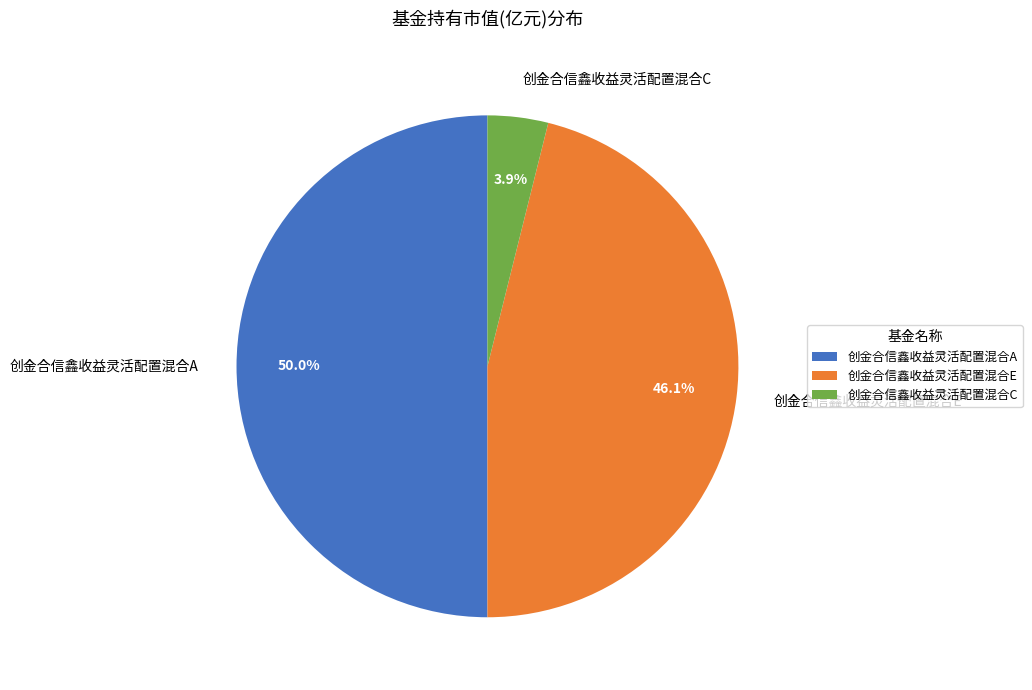

Does 创金合信鑫收益灵活配置混合E represent more than half of the total?

No